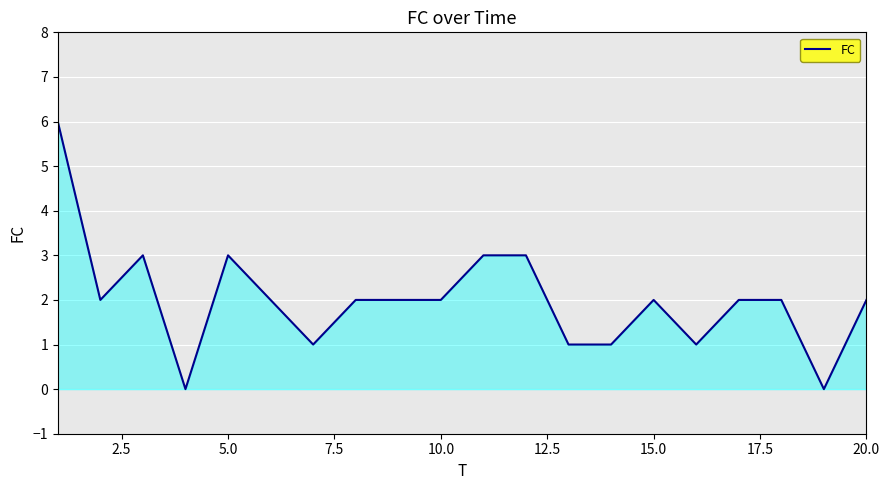

Reading right to left, list all the values displayed in this chart.

2	0	2	2	1	2	1	1	3	3	2	2	2	1	2	3	0	3	2	6